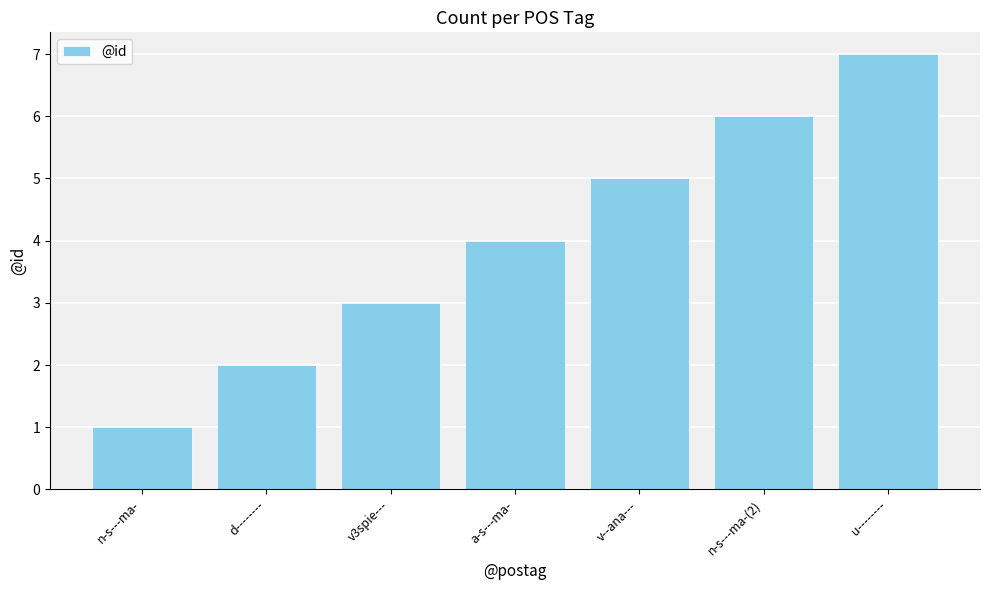

Which has a higher value, n-s---ma-(2) or a-s---ma-?

n-s---ma-(2)